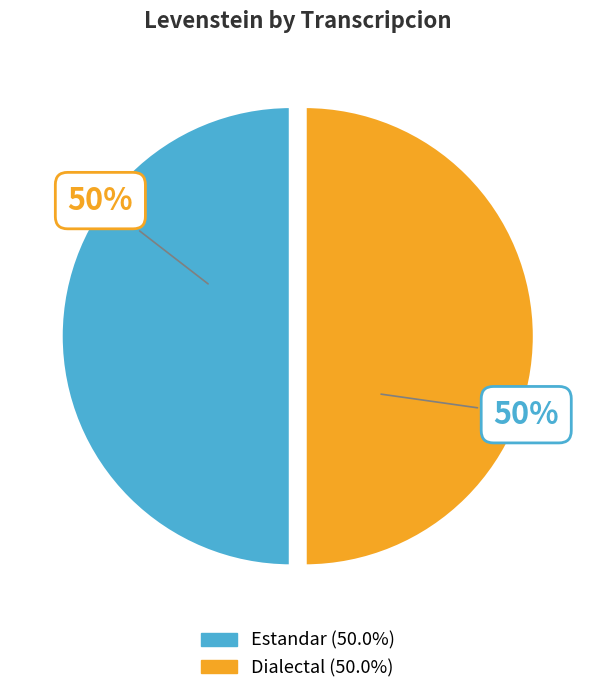

To the nearest percent, what is the average slice percentage?

50%